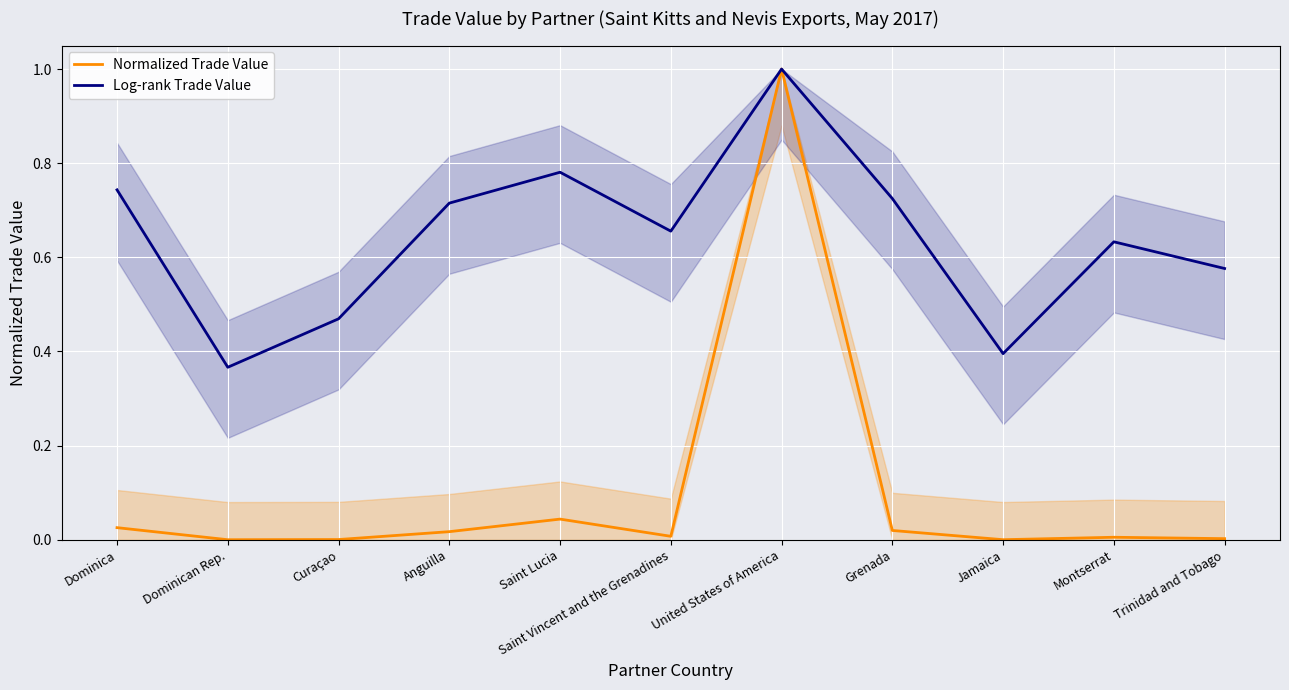

What is the minimum value for Log-rank Trade Value?

0.4